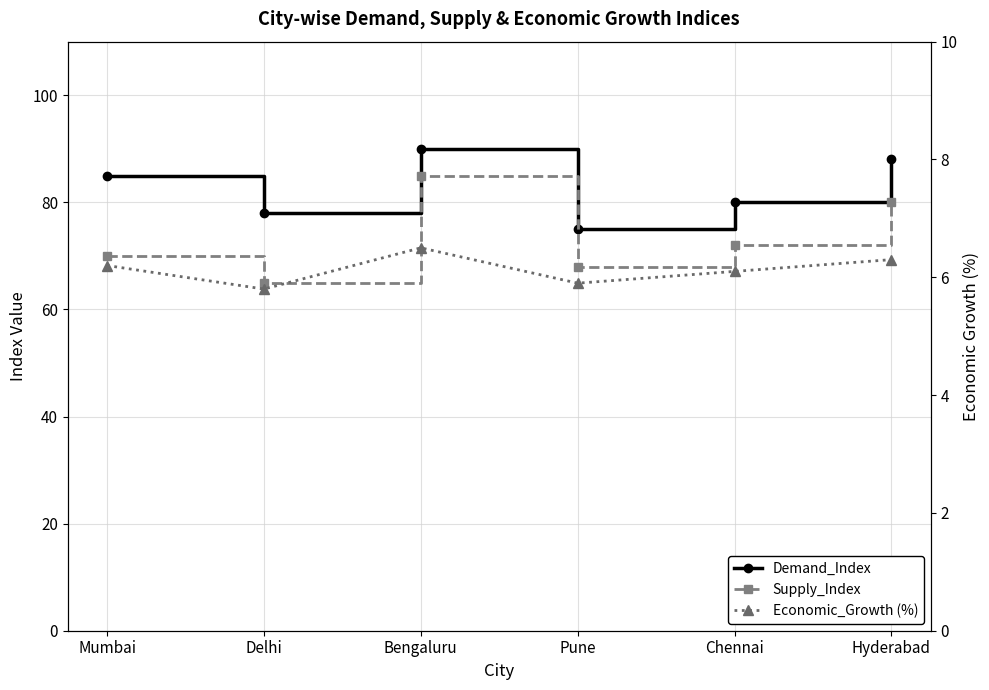

At how many categories does at least one series exceed 38?

6